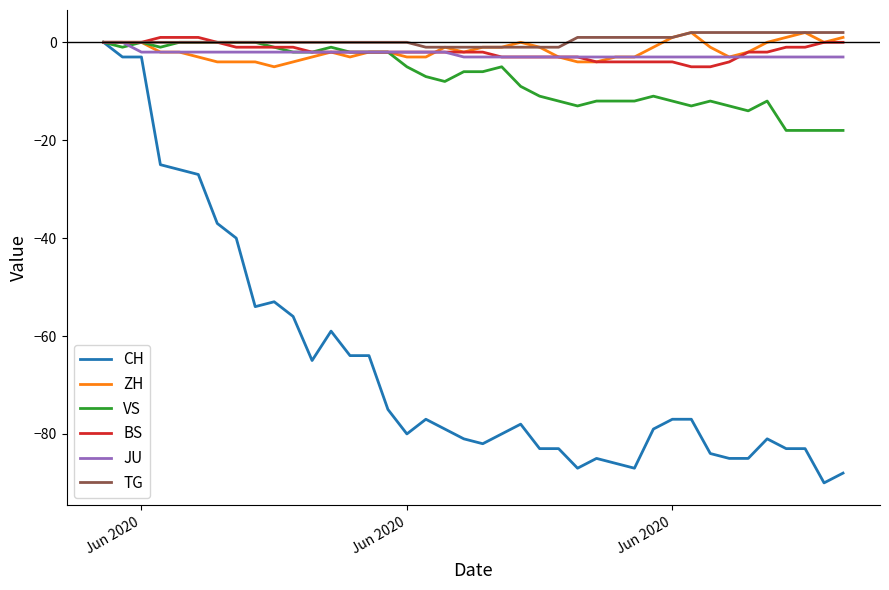

Which series has the largest range (max minus min)?

CH